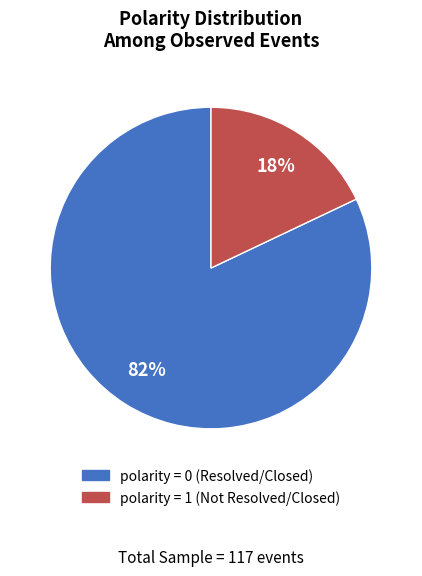

To the nearest percent, what is the difference between the largest and smallest slice percentages?

64%